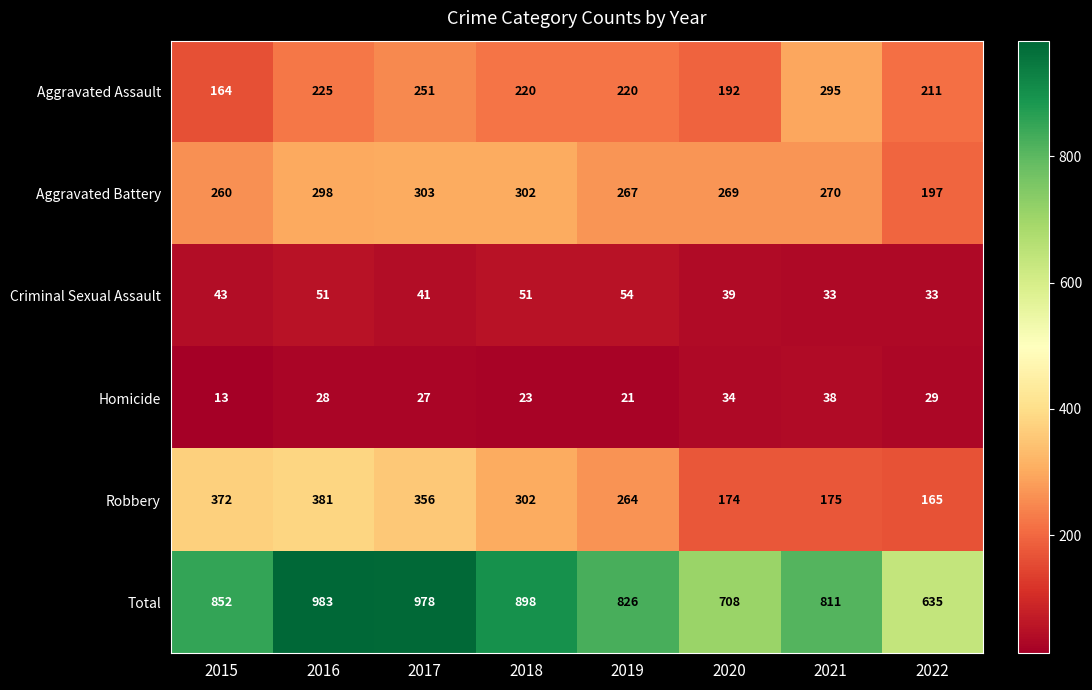

Rank the series by their maximum value, from lowest to highest.

Homicide, Criminal Sexual Assault, Aggravated Assault, Aggravated Battery, Robbery, Total